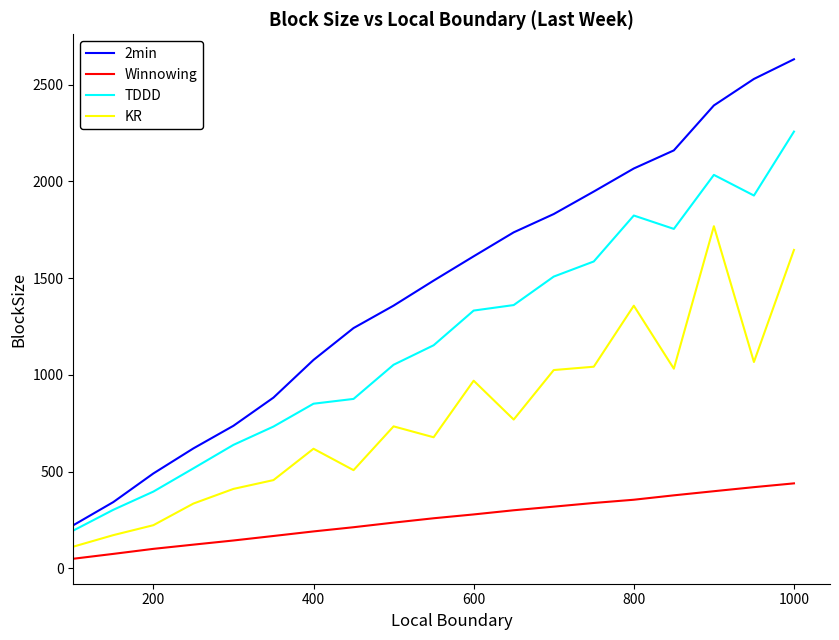

Does the chart display data point markers on the line(s)?

No